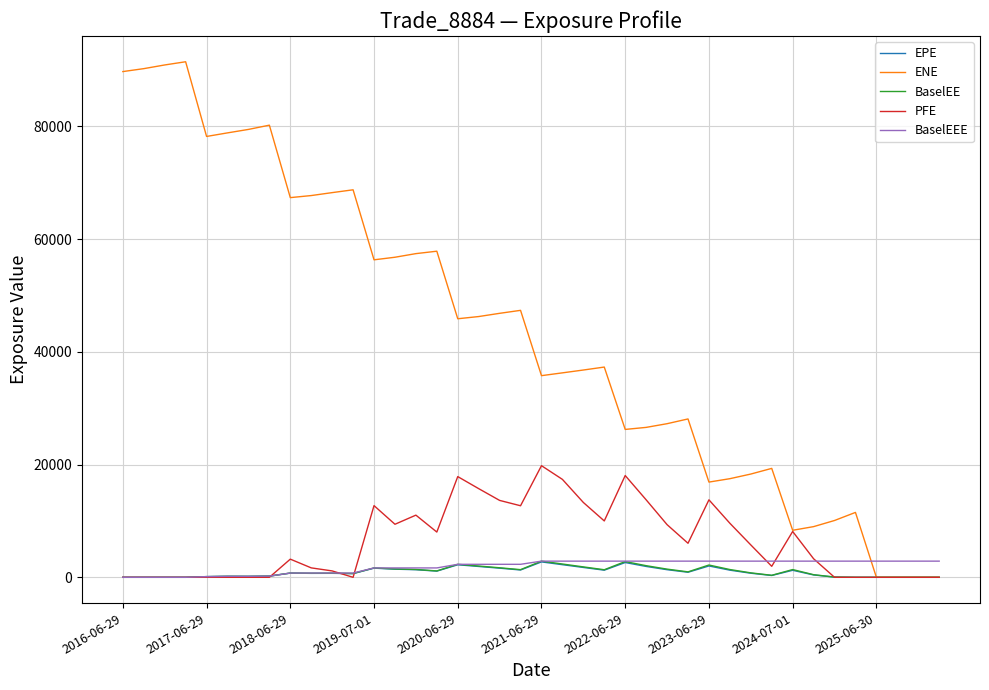

Which series has the largest total across all categories?

ENE